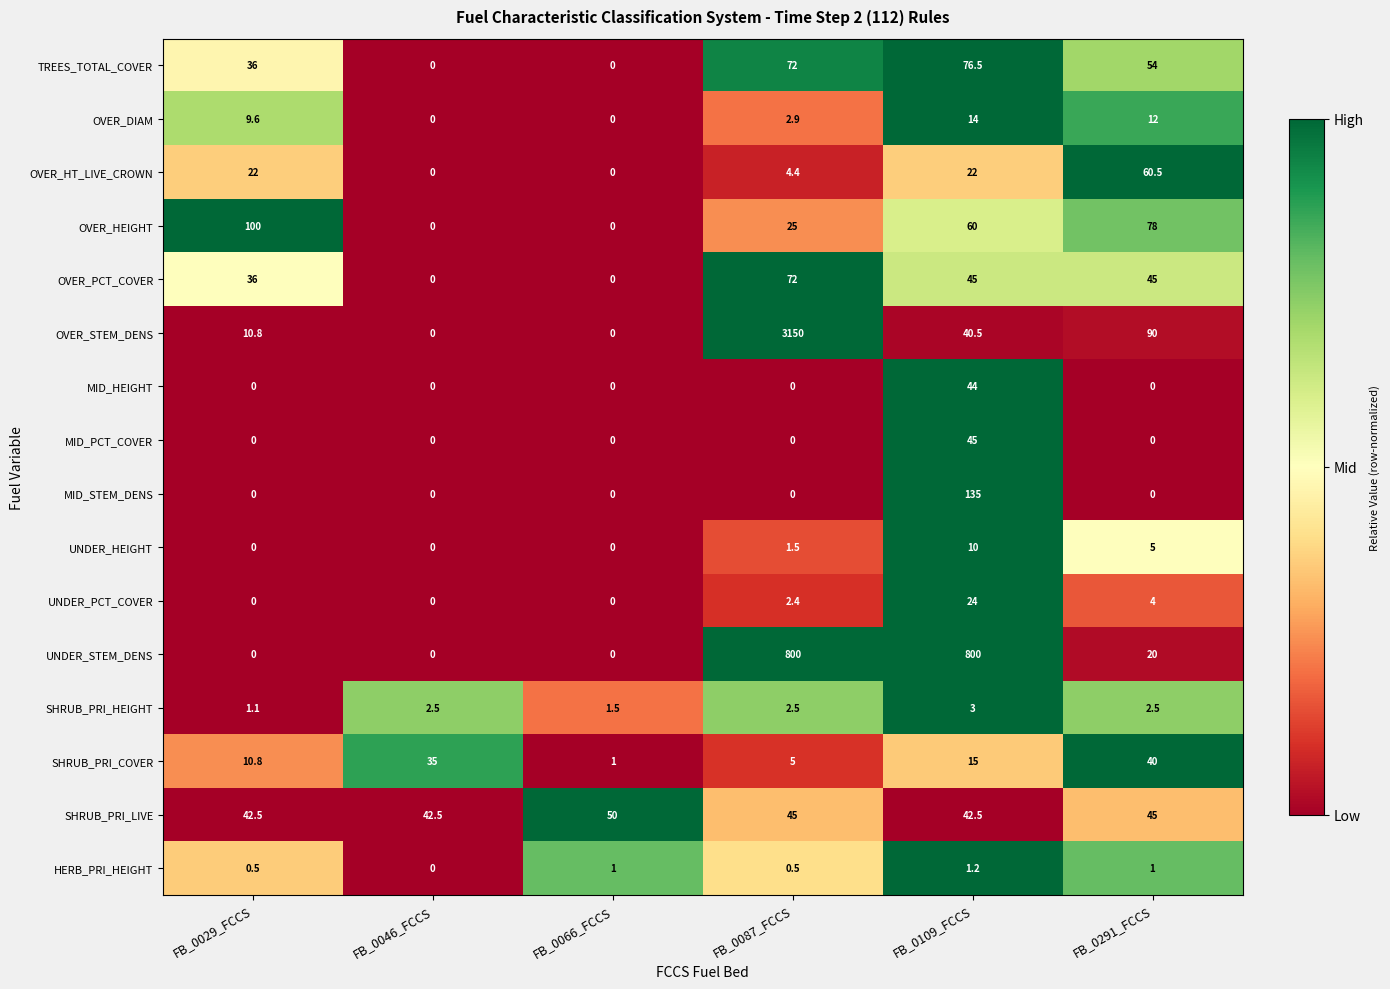

Rank the series by their maximum value, from highest to lowest.

OVER_STEM_DENS, UNDER_STEM_DENS, MID_STEM_DENS, OVER_HEIGHT, TREES_TOTAL_COVER, OVER_PCT_COVER, OVER_HT_LIVE_CROWN, SHRUB_PRI_LIVE, MID_PCT_COVER, MID_HEIGHT, SHRUB_PRI_COVER, UNDER_PCT_COVER, OVER_DIAM, UNDER_HEIGHT, SHRUB_PRI_HEIGHT, HERB_PRI_HEIGHT